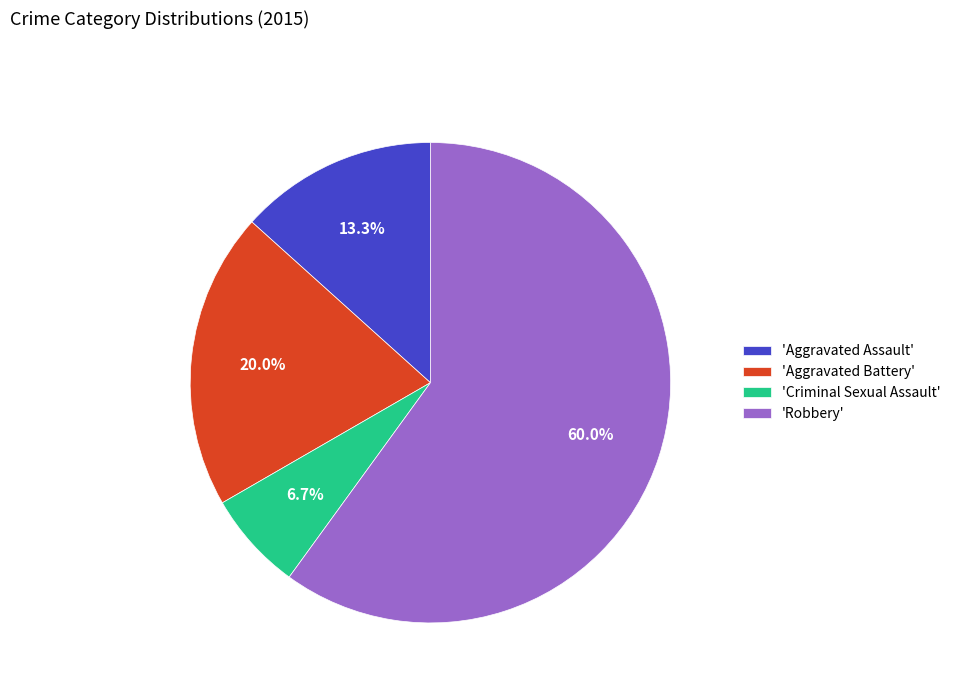

Rank the categories by value from highest to lowest.

'Robbery', 'Aggravated Battery', 'Aggravated Assault', 'Criminal Sexual Assault'